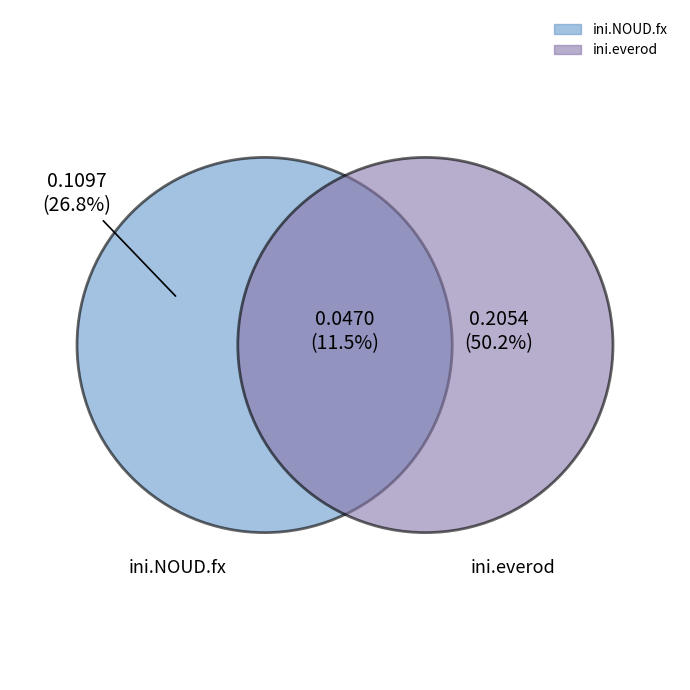

Is the sum of ini.NOUD.fx and ini.everod greater than half?

Yes